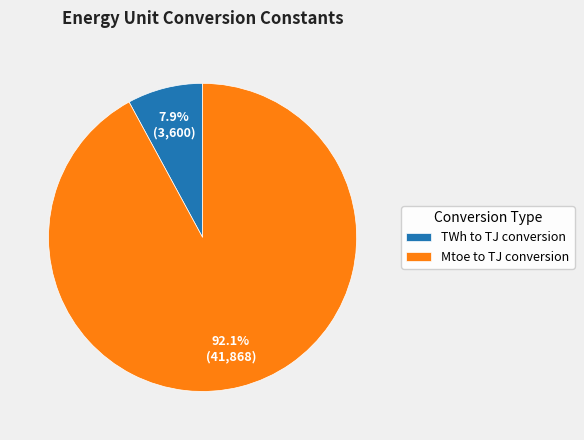

What percentage is NOT represented by Mtoe to TJ conversion?

7.9%